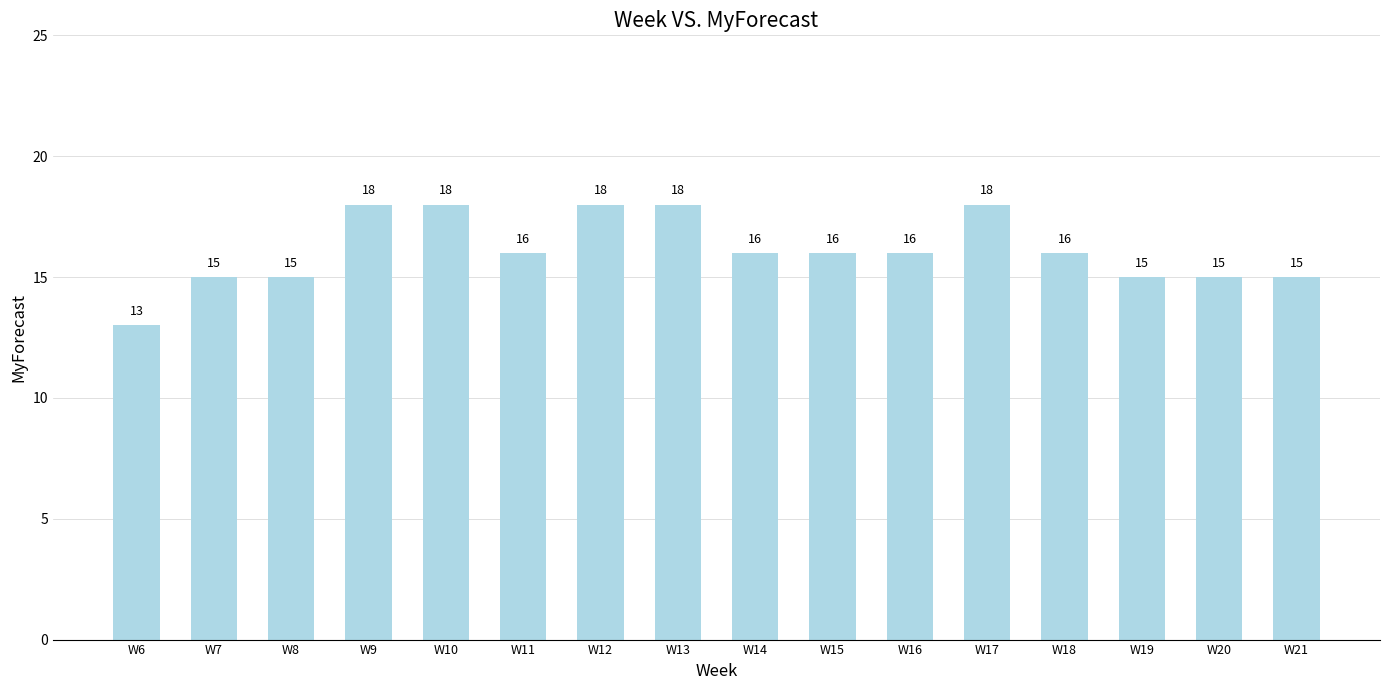

What is the value of the 6th bar from the left?

16